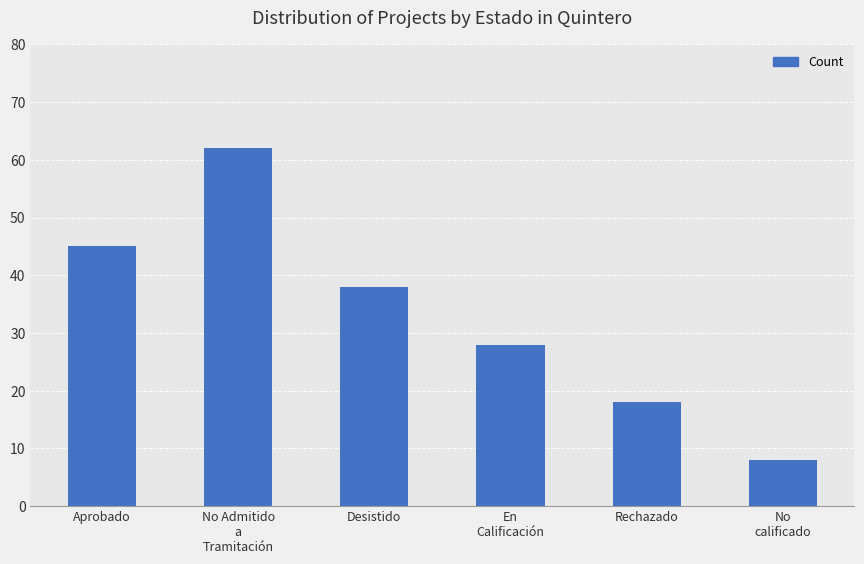

Does the chart contain stacked bars?

No